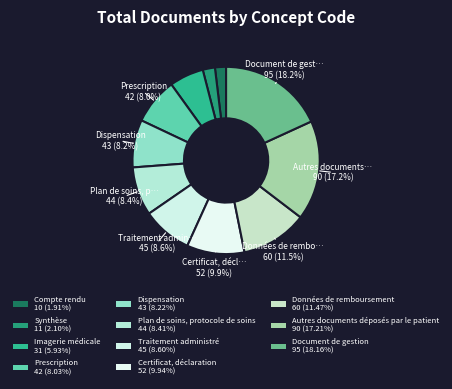

What portion of the pie excludes Imagerie médicale?

94.1%